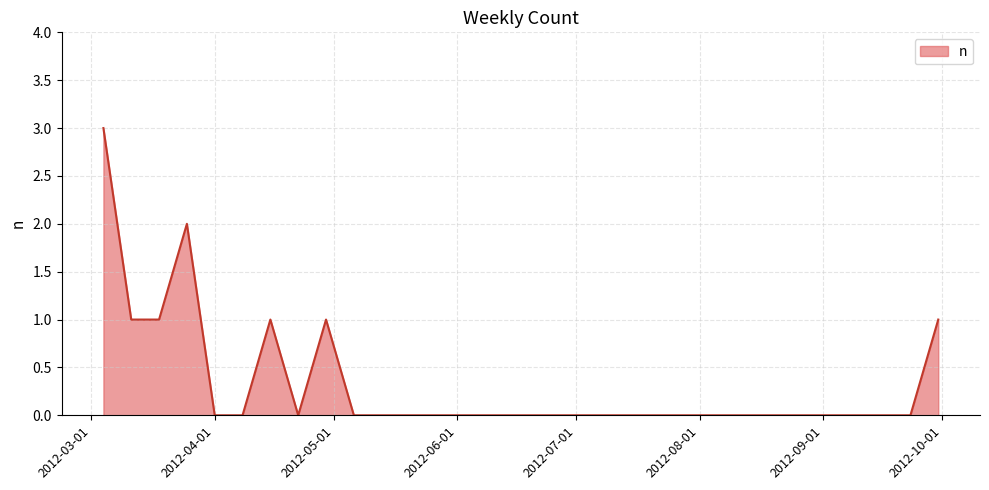

What is the maximum value shown in the chart?

3